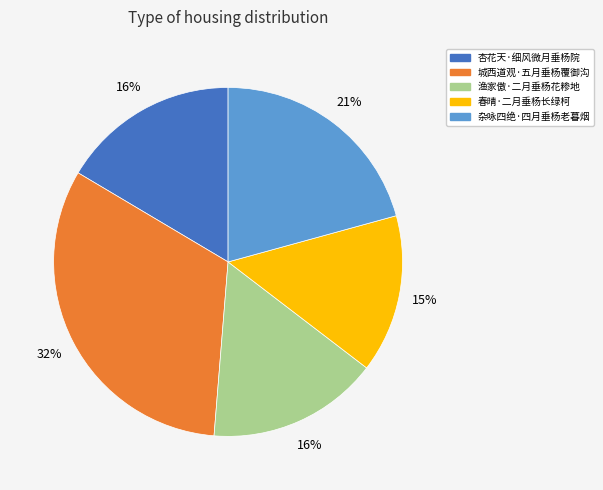

Do 杏花天·细风微月垂杨院 and 城西道观·五月垂杨覆御沟 together represent more than half of the pie?

No